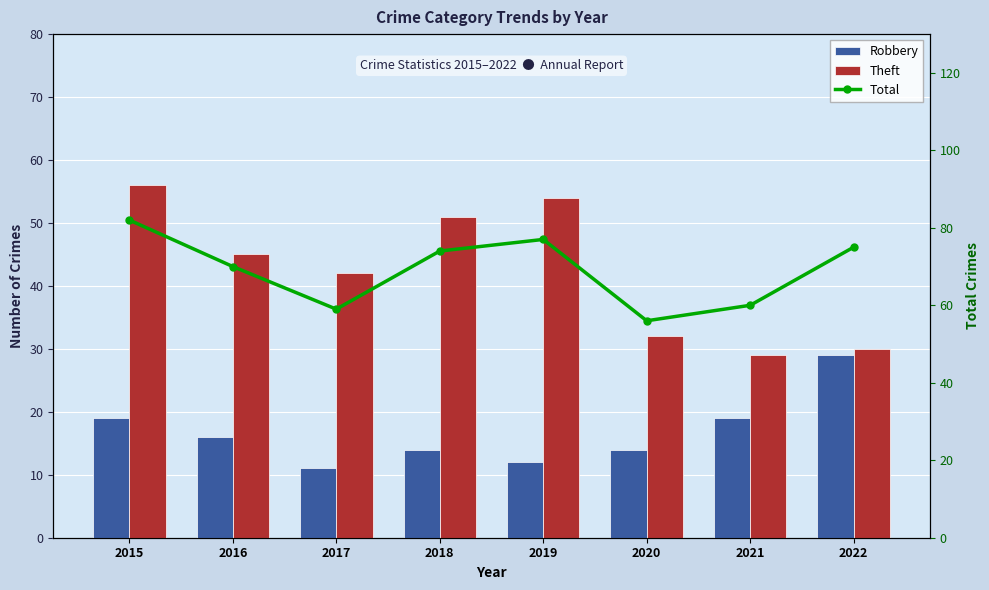

Does the chart contain any negative values?

No